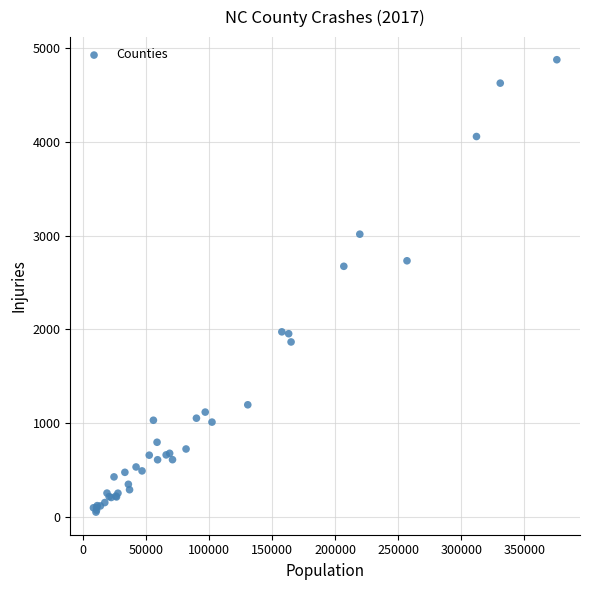

What Y value in the scatter plot is closest to 2464?

2674